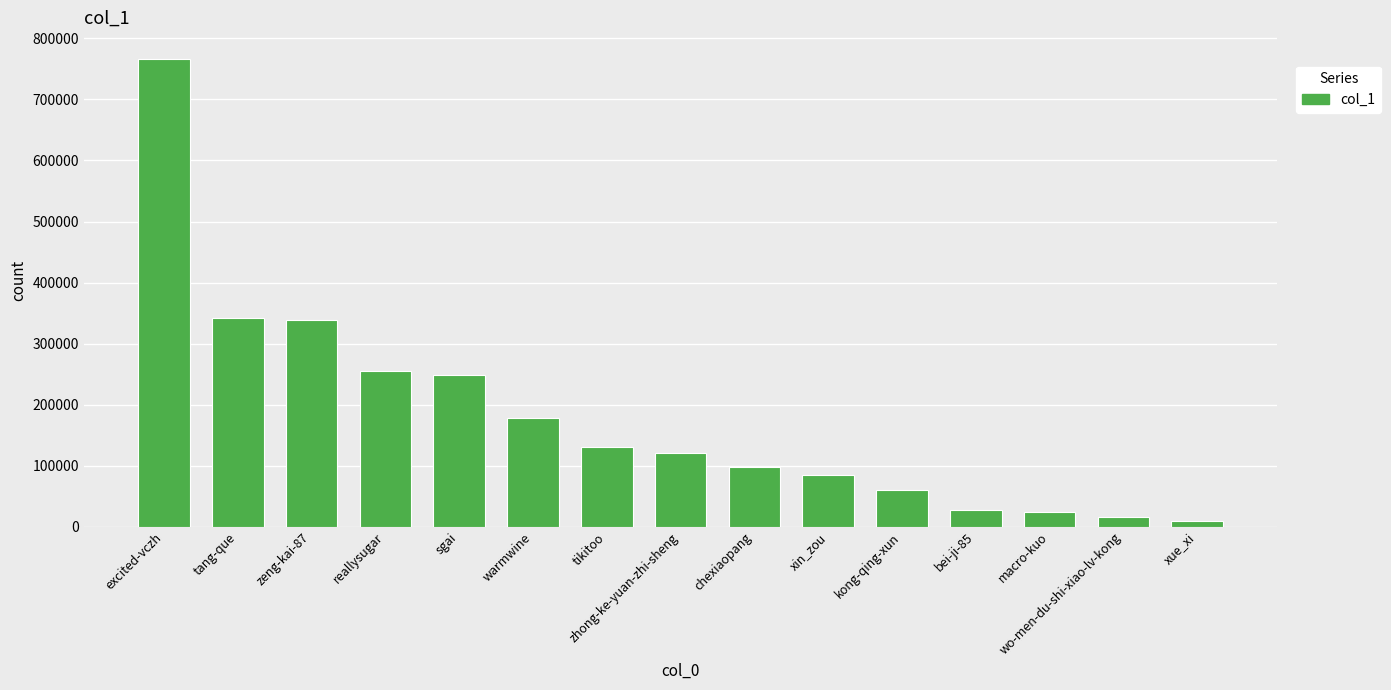

What is the sum of all values?

2702622